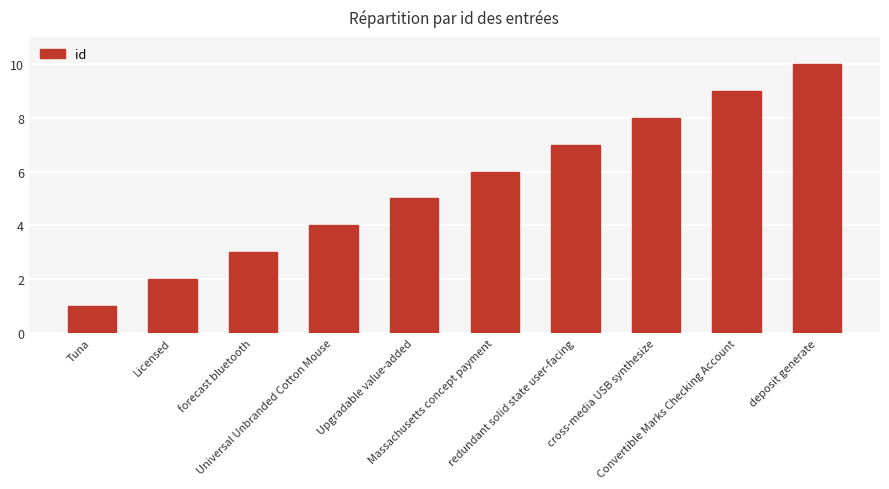

How many categories are shown in the chart?

10